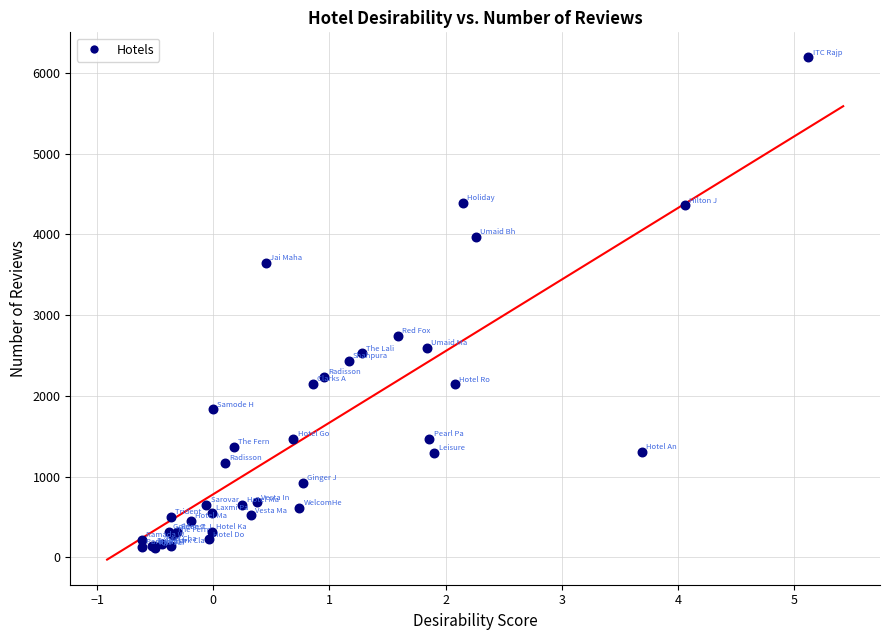

What Y value in the scatter plot is closest to 3155?

2744